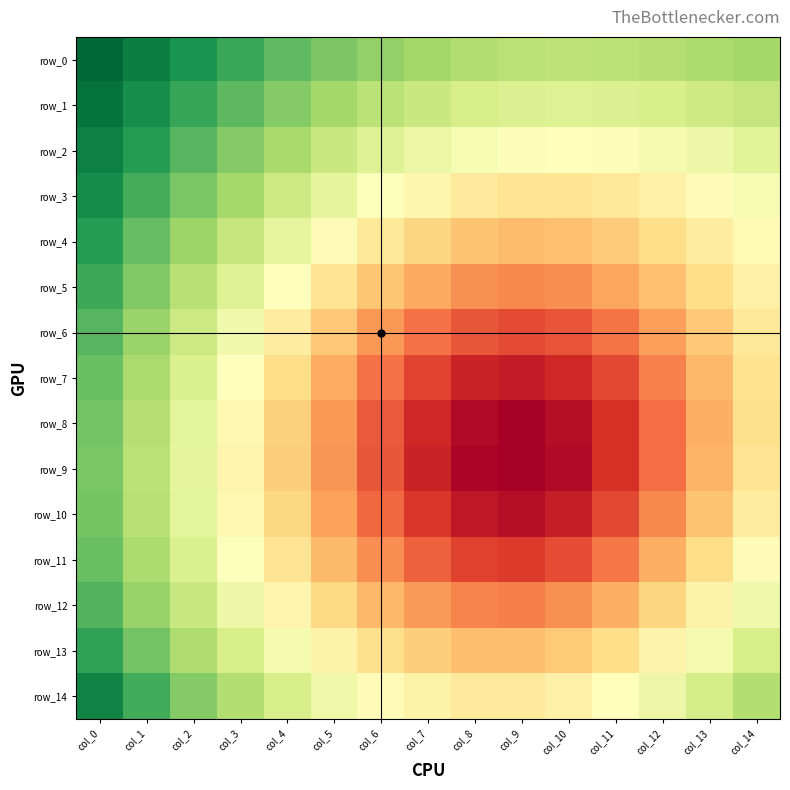

What is the minimum value for row_9?

0.1